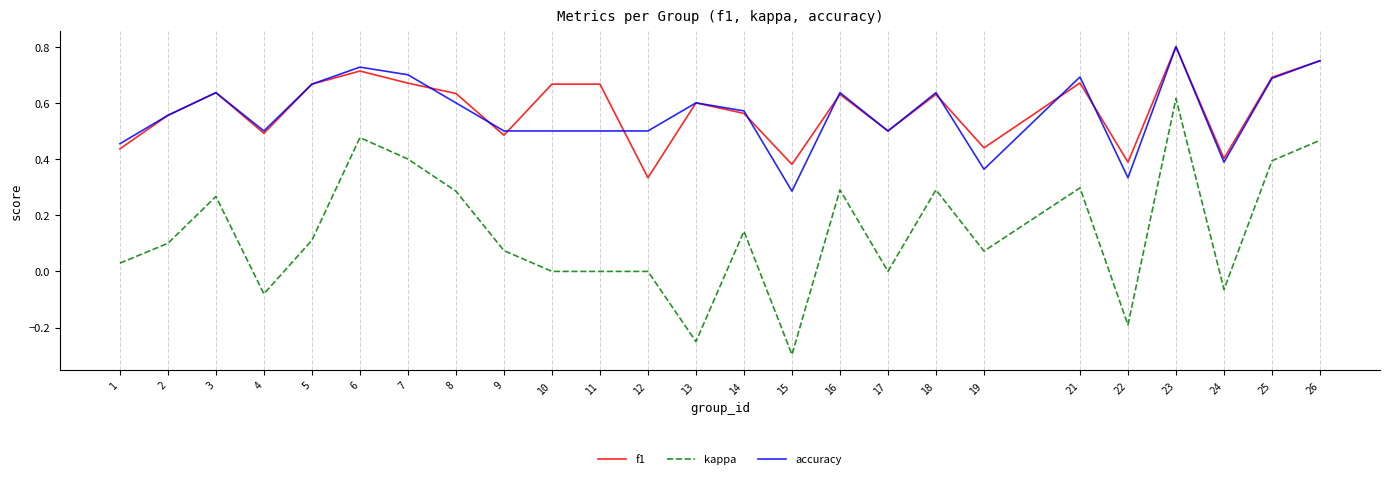

The f1 series shows 0.1 at 9. True or false?

False